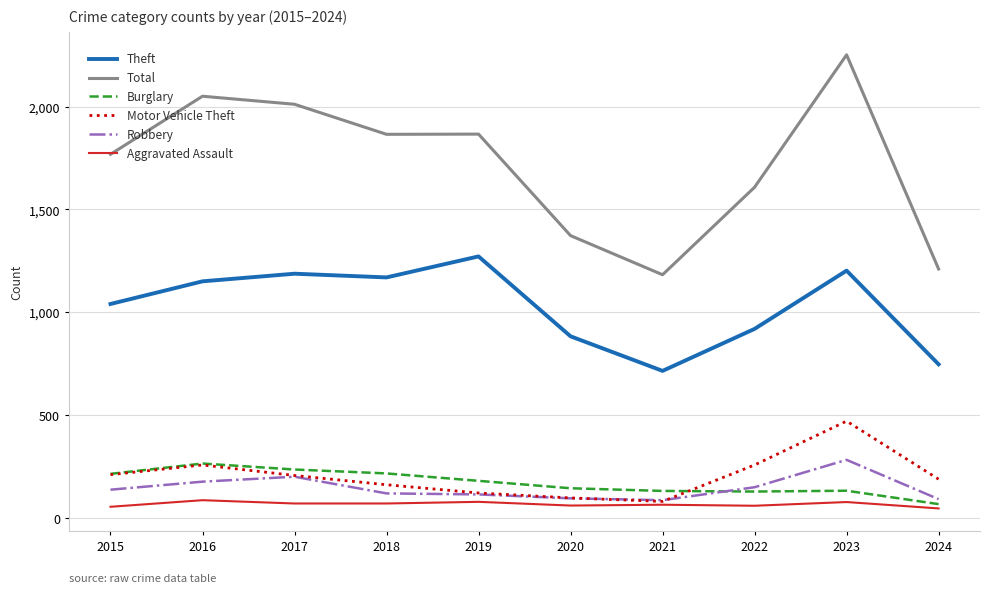

What is the difference between the maximum and minimum values in the Robbery series?

196